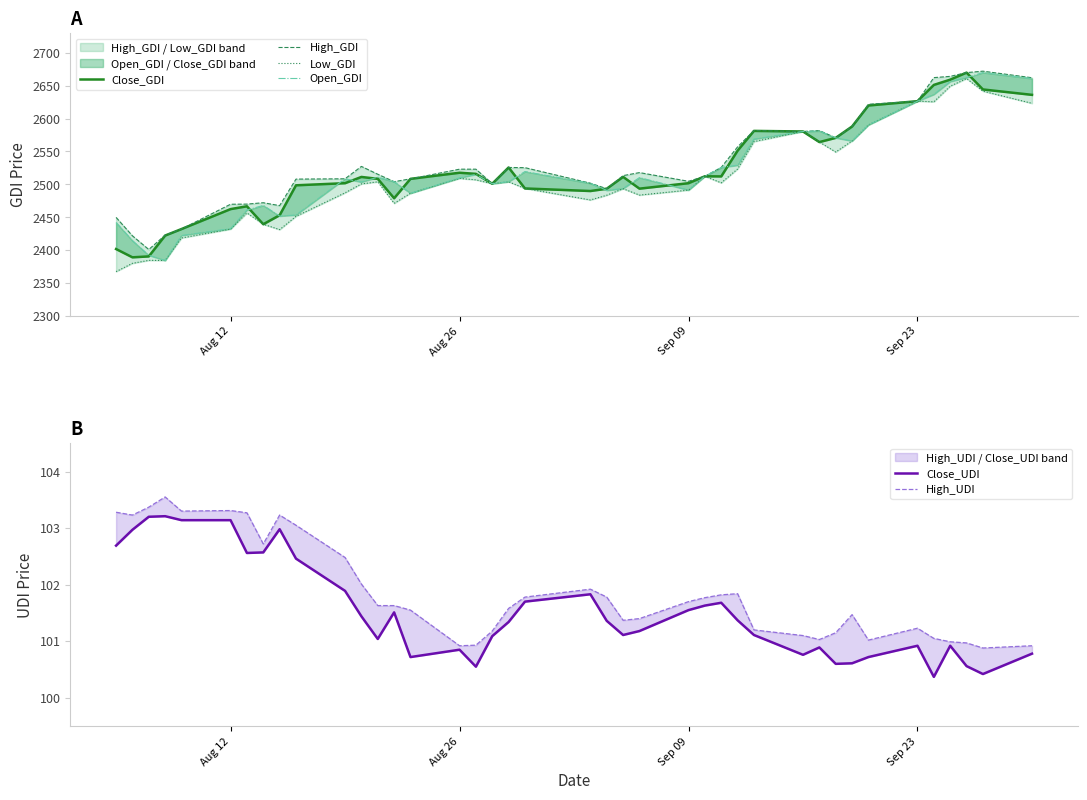

Reading left to right, extract all data points from this chart.

Close_GDI: 2401.7	2389.1	2390.5	2422.2	2432.1	2462.4	2466.7	2439.4	2453.1	2498.6	2501.8	2511.3	2508.4	2478.9	2508.4	2517.7	2516.0	2501.0	2525.7	2493.8	2489.9	2493.4	2511.4	2493.5	2501.8	2512.3	2512.1	2551.2	2581.3	2580.4	2564.3	2570.7	2588.0	2619.9	2626.5	2651.2	2659.2	2669.9	2644.3	2636.1
High_GDI: 2449.8	2421.8	2401.0	2422.8	2432.1	2469.8	2470.0	2472.1	2467.7	2508.0	2508.5	2527.3	2515.4	2504.1	2508.4	2523.1	2523.1	2501.0	2525.7	2525.4	2501.8	2493.4	2513.3	2517.9	2504.7	2512.3	2525.8	2557.0	2581.8	2580.4	2581.8	2570.7	2588.0	2621.8	2626.5	2662.3	2664.2	2669.9	2672.1	2662.1
Low_GDI: 2367.4	2380.0	2384.5	2384.3	2418.5	2432.0	2456.5	2439.4	2431.2	2451.4	2487.2	2500.7	2503.9	2471.1	2486.5	2509.1	2506.9	2501.0	2503.9	2493.8	2476.3	2483.5	2493.4	2483.7	2491.3	2512.3	2502.3	2523.4	2565.0	2580.4	2564.3	2549.2	2566.0	2590.4	2626.5	2625.5	2649.3	2660.8	2641.7	2623.2
Open_GDI: 2442.0	2414.5	2392.2	2384.3	2422.3	2432.7	2461.0	2468.0	2451.8	2453.5	2508.5	2503.5	2511.0	2504.1	2486.5	2509.9	2515.2	2501.0	2504.1	2519.5	2501.6	2490.9	2493.7	2510.3	2491.3	2512.3	2525.8	2529.1	2568.8	2580.4	2581.2	2570.7	2566.0	2590.4	2626.5	2636.8	2656.3	2662.3	2670.0	2660.9
Close_UDI: 102.7	103.0	103.2	103.2	103.1	103.1	102.6	102.6	103.0	102.5	101.9	101.4	101.0	101.5	100.7	100.8	100.5	101.1	101.3	101.7	101.8	101.4	101.1	101.2	101.5	101.6	101.7	101.4	101.1	100.8	100.9	100.6	100.6	100.7	100.9	100.4	100.9	100.6	100.4	100.8
High_UDI: 103.3	103.2	103.4	103.5	103.3	103.3	103.3	102.7	103.2	103.0	102.5	102.0	101.6	101.6	101.5	100.9	100.9	101.2	101.6	101.8	101.9	101.8	101.4	101.4	101.7	101.8	101.8	101.8	101.2	101.1	101.0	101.2	101.5	101.0	101.2	101.0	101.0	101.0	100.9	100.9